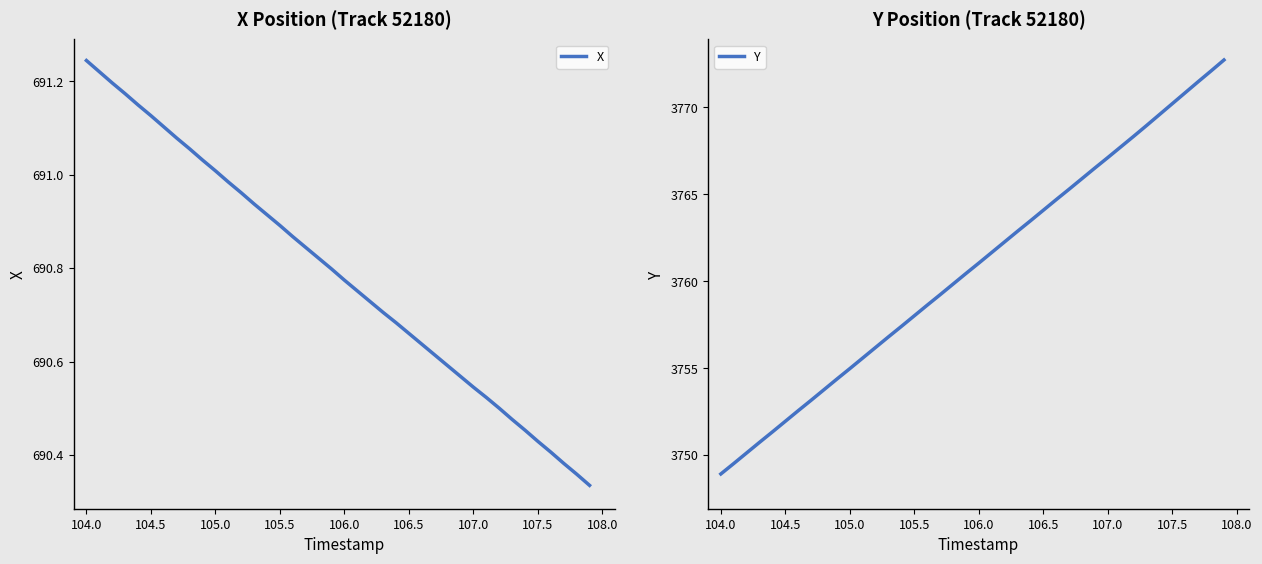

List the series in order of their overall mean, highest first.

Y, X